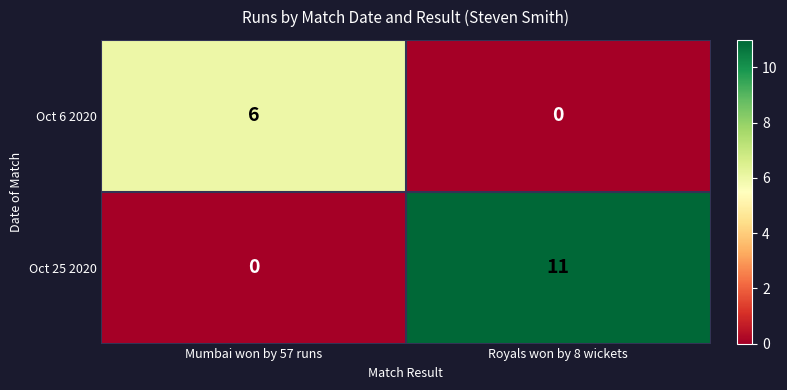

Reading right to left, list all the values displayed in this chart.

Oct 6 2020: 0	6
Oct 25 2020: 11	0